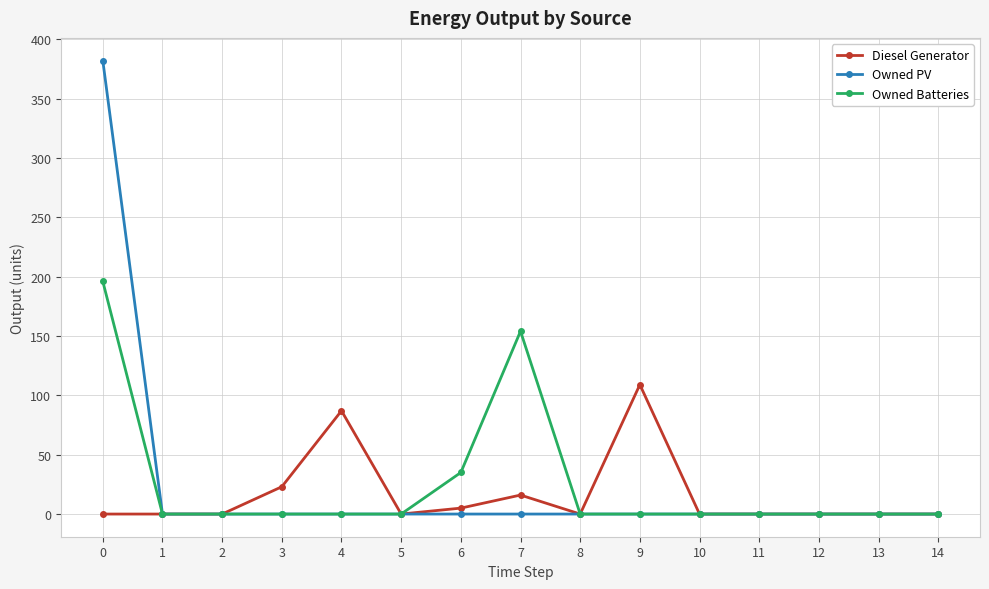

List the series in order of their peak value, lowest first.

Diesel Generator, Owned Batteries, Owned PV